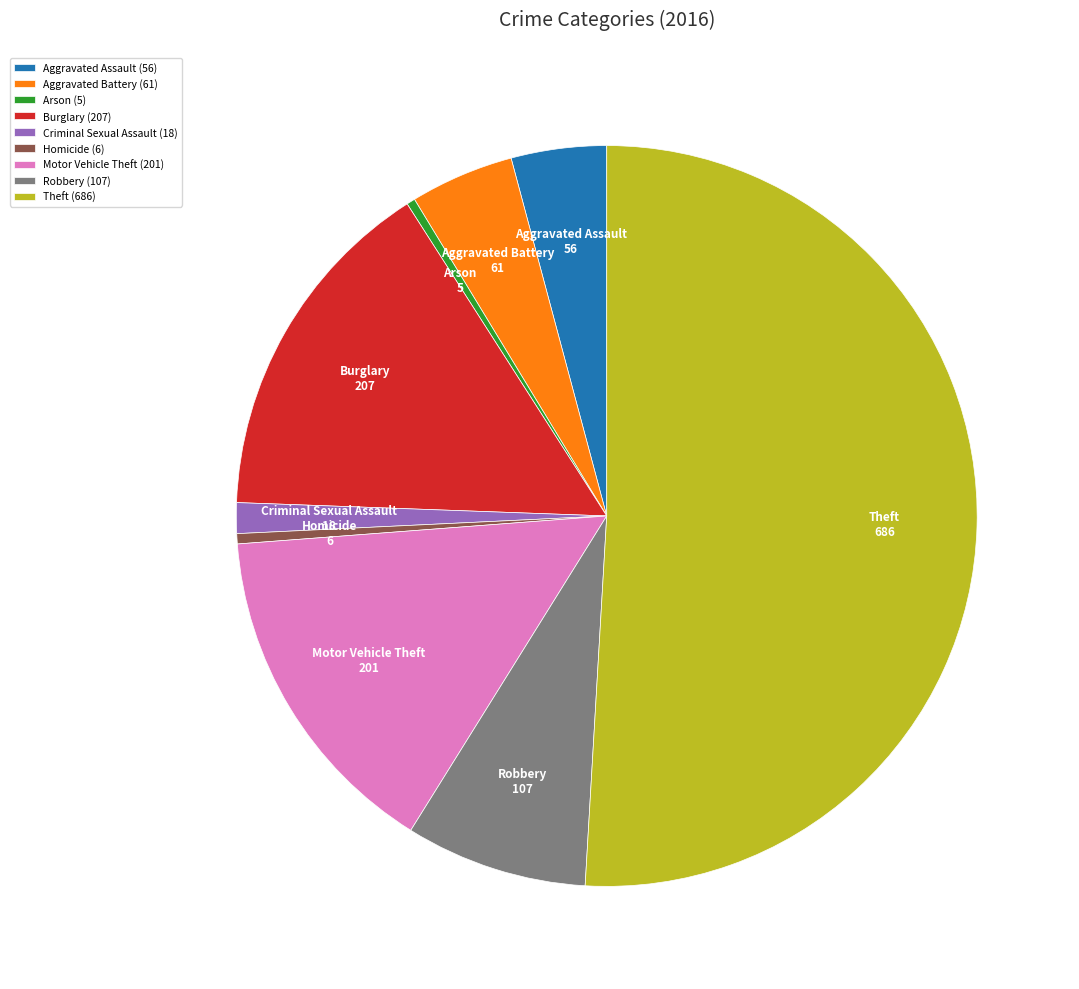

Do Theft (686) and Burglary (207) together represent more than half of the pie?

Yes